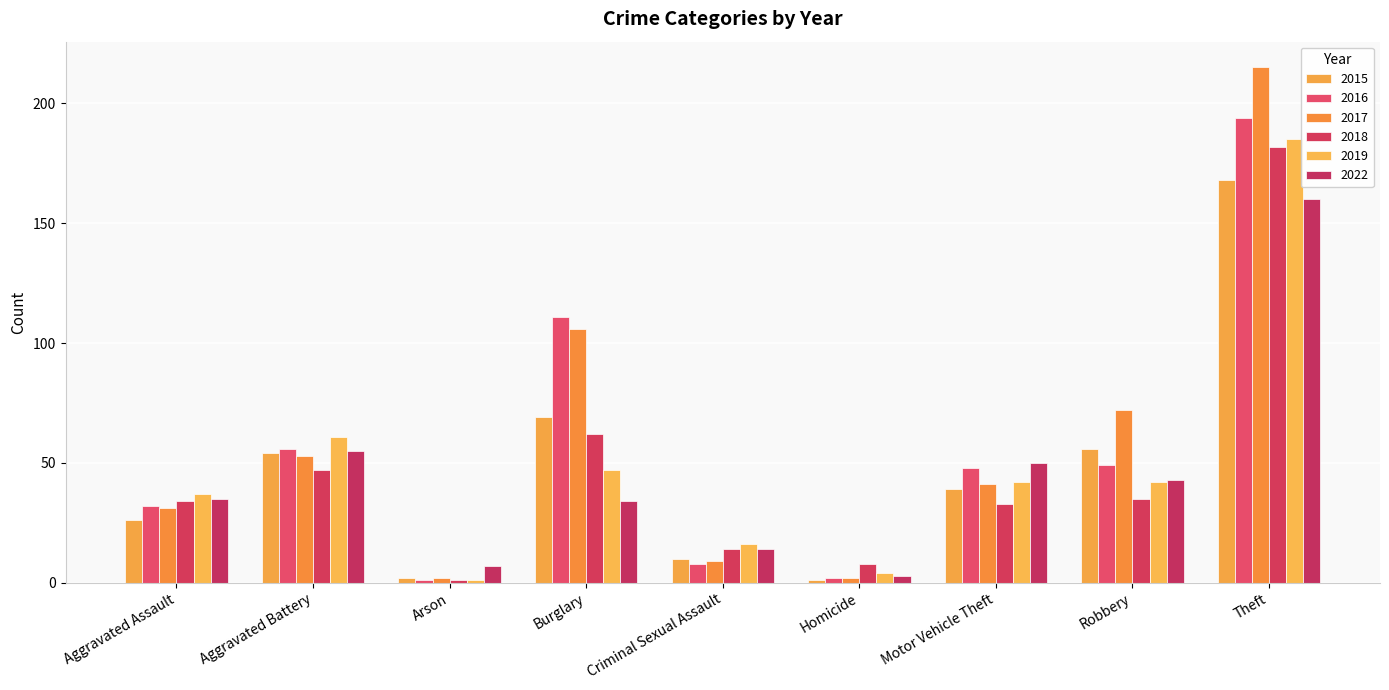

Which series has the largest total across all categories?

2017